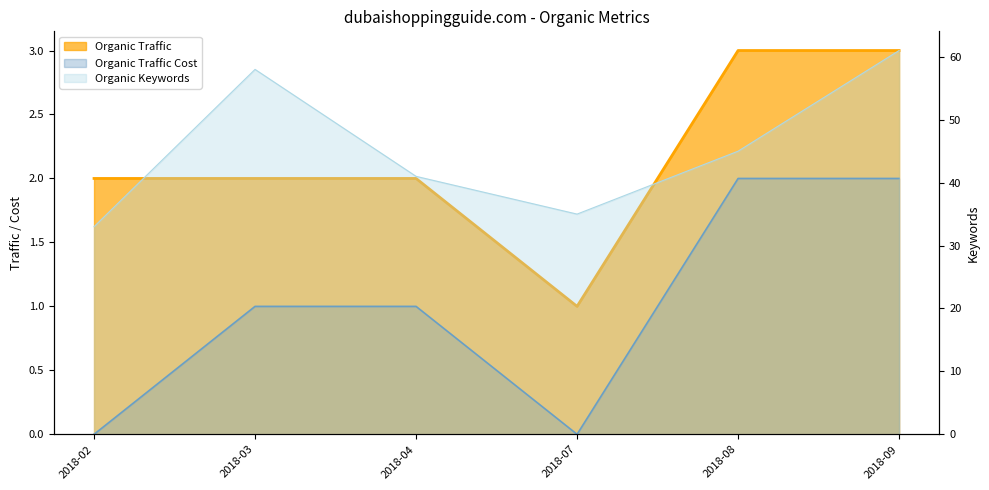

Does the chart display data point markers on the line(s)?

No